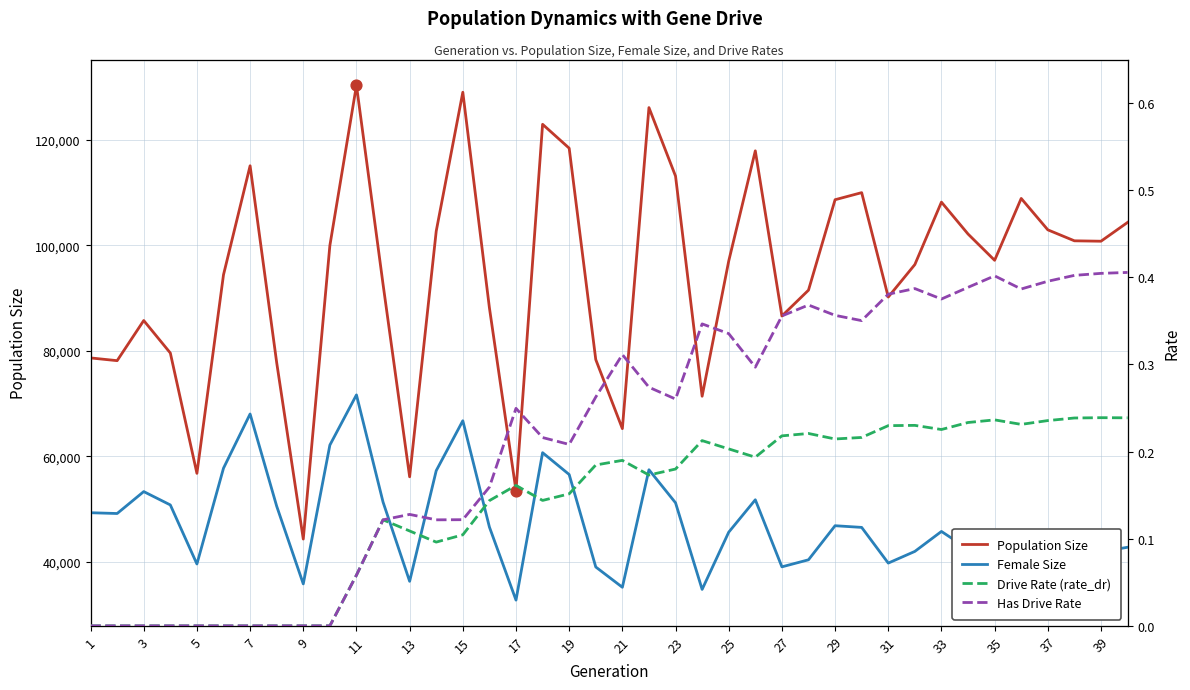

Which series has the largest total across all categories?

Population Size